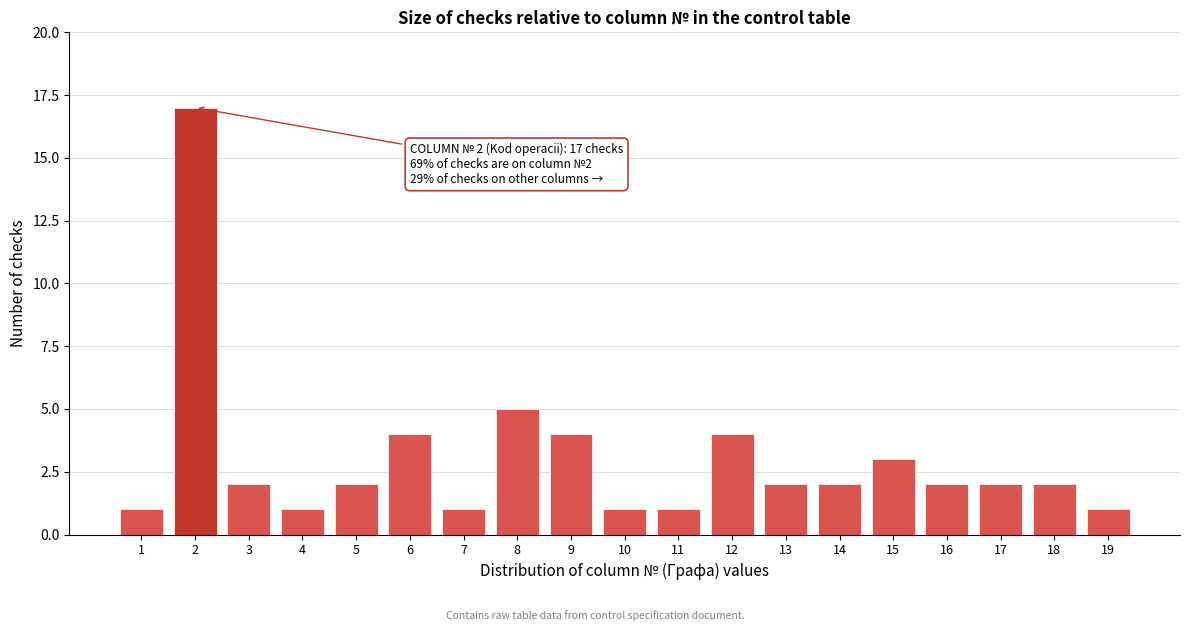

Reading right to left, extract all data points from this chart.

1	2	2	2	3	2	2	4	1	1	4	5	1	4	2	1	2	17	1